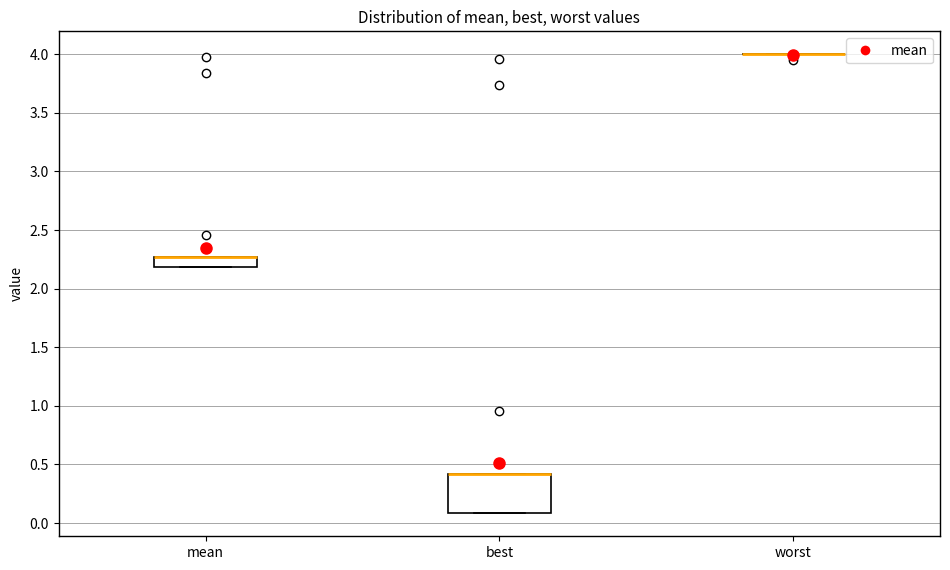

Which box is the tallest, from its lower edge to its upper edge?

best